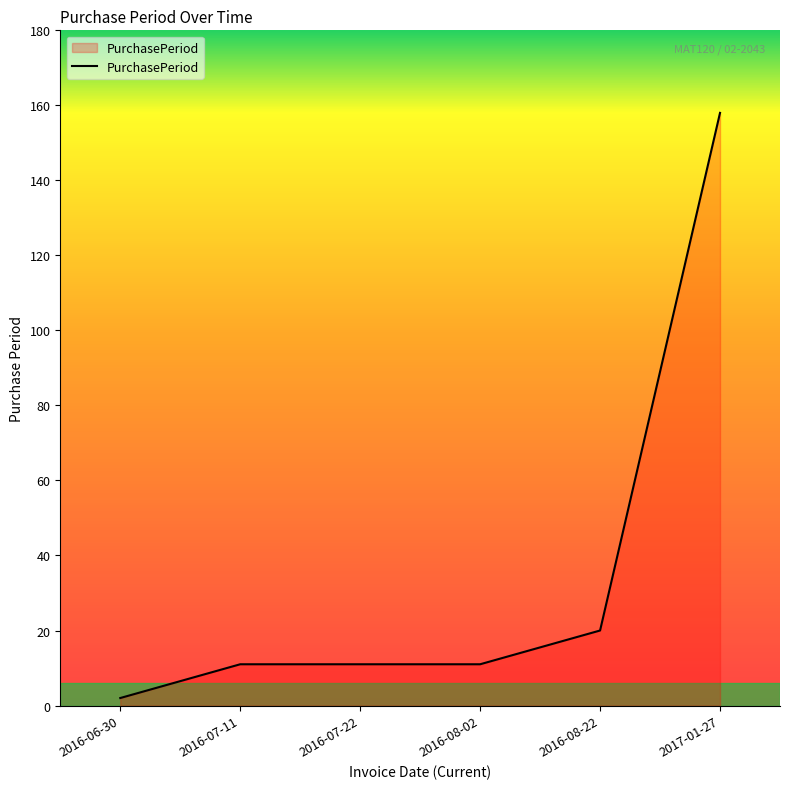

Approximately how many times larger is the value at 2016-08-02 compared to 2016-07-22?

1.0